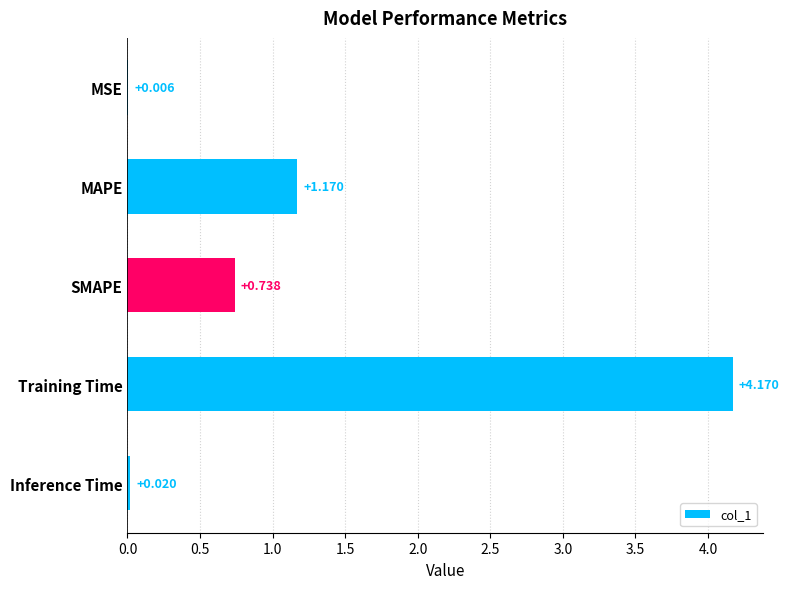

How many data points does each series have?

5